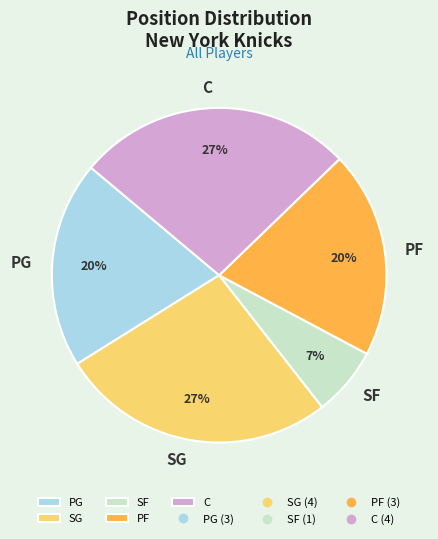

Does C represent more than half of the total?

No